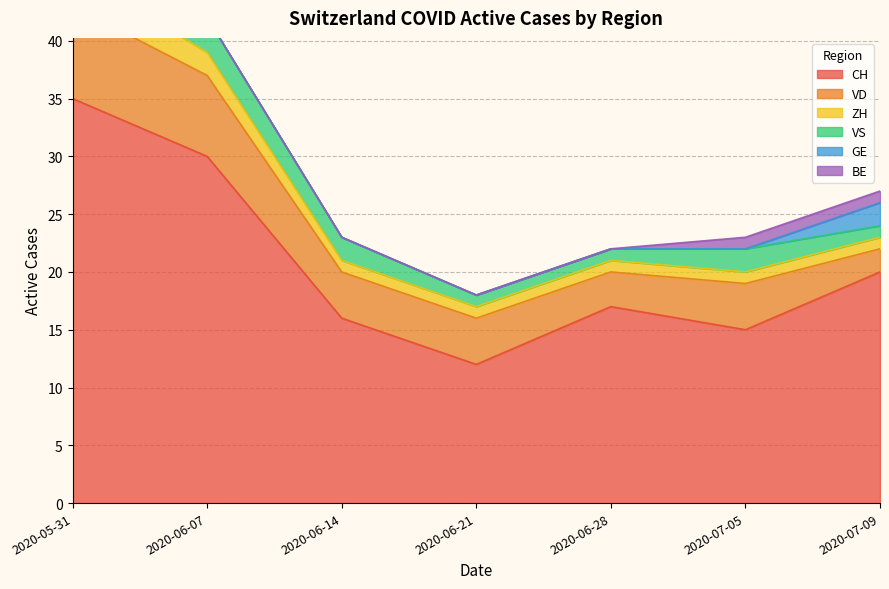

What is the value of the VD point at the 4th from the left?

4